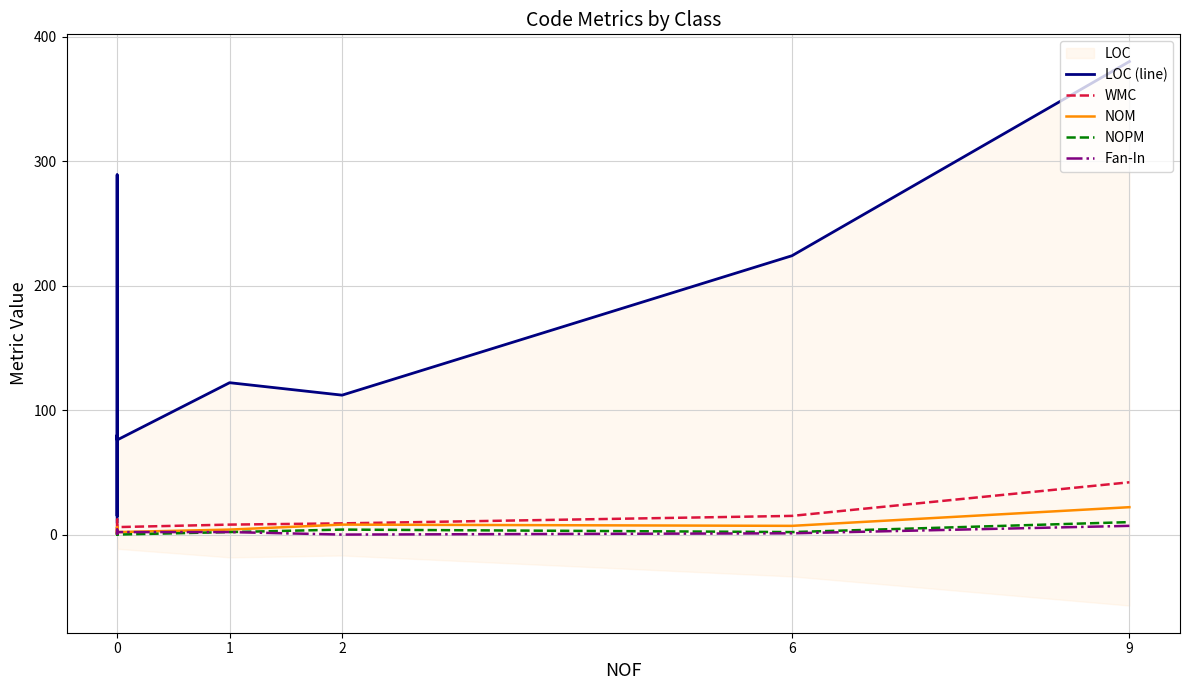

Rank the series by their maximum value, from highest to lowest.

LOC (line), WMC, NOM, NOPM, Fan-In